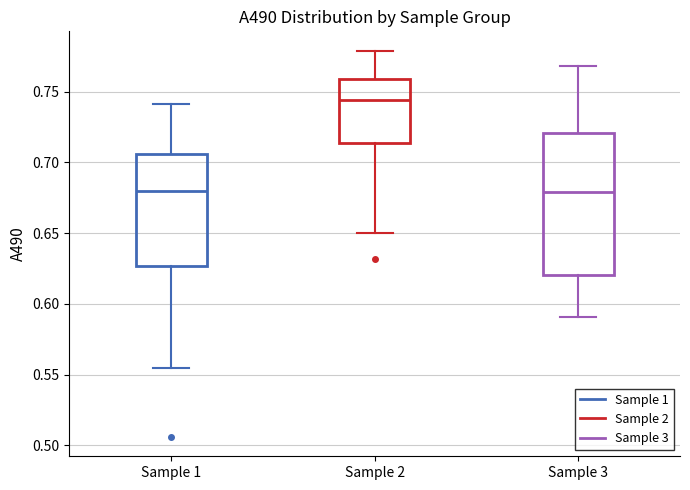

Where does the median line of the box for Sample 2 sit on the y-axis? The values are not printed on the chart, so give them approximately, as read against the axis.

0.745